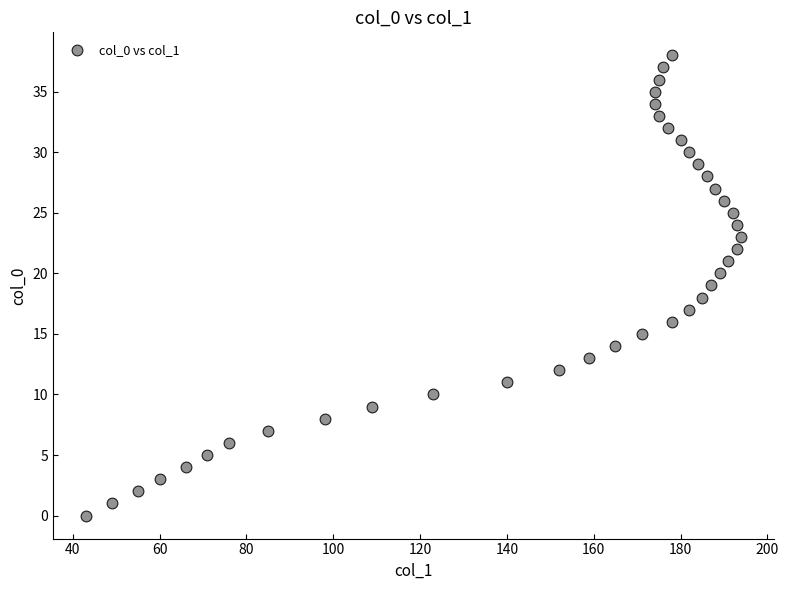

What is the range of X values (max minus min)?

151